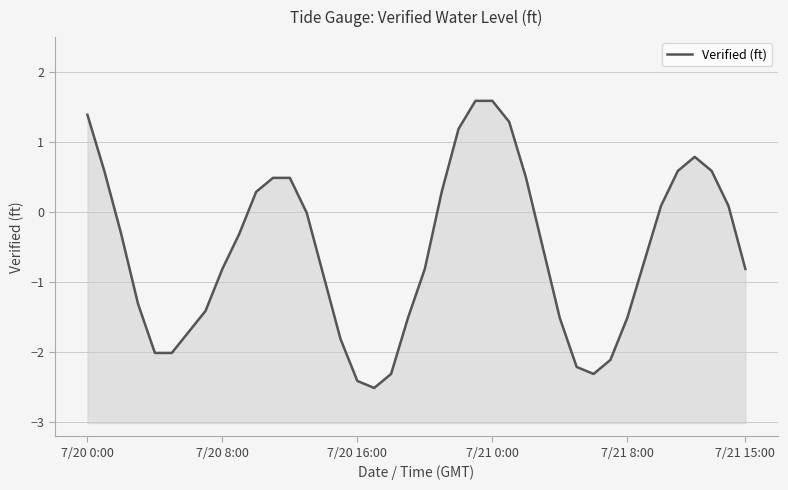

What position from the left is 36?

37